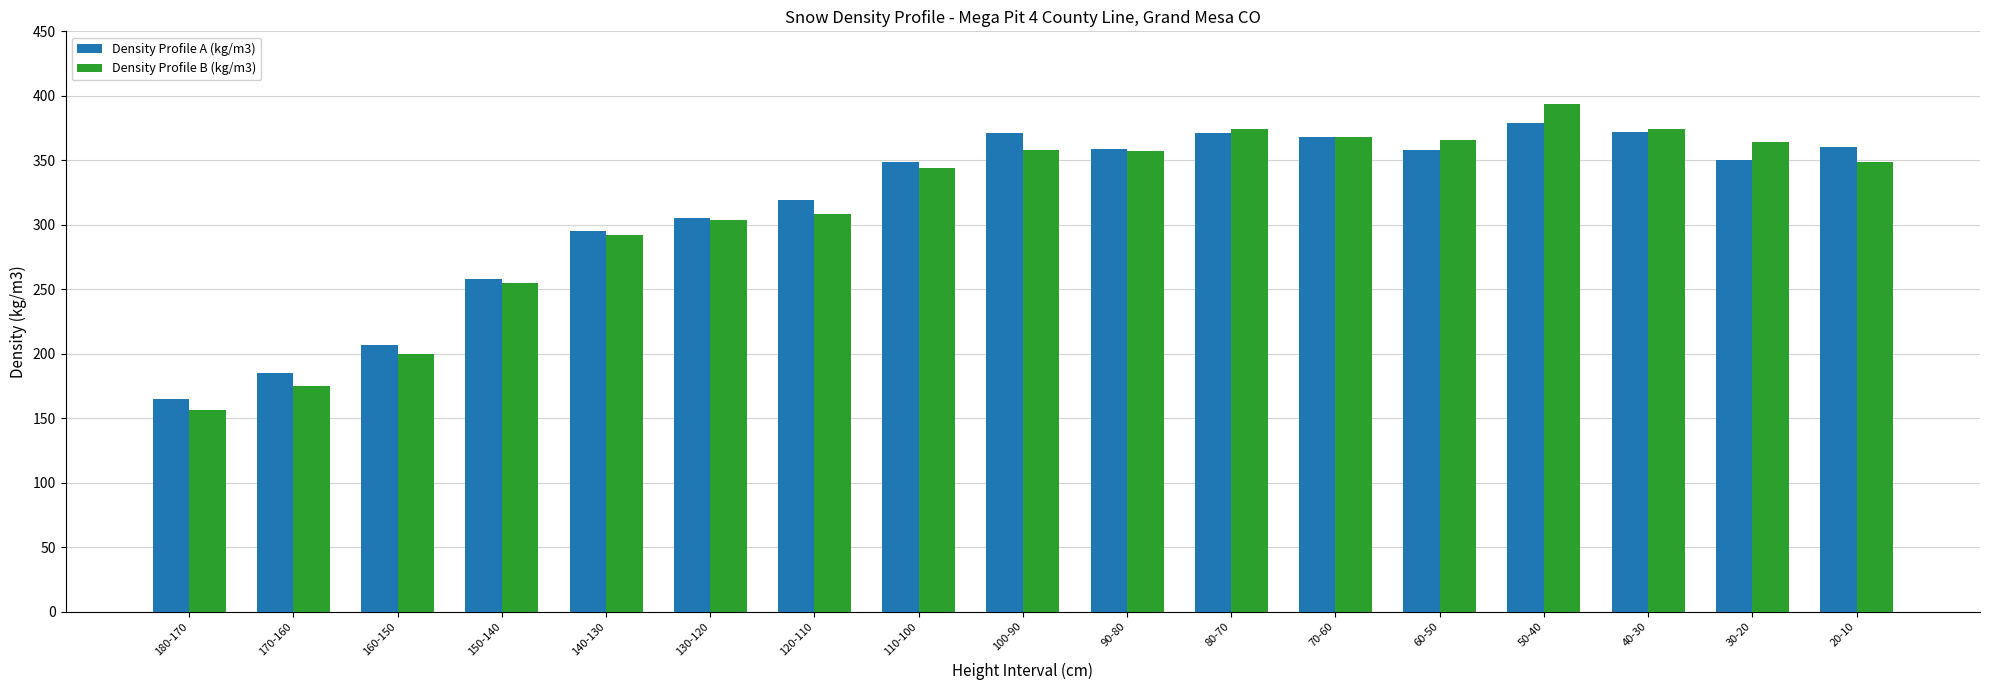

What is the value of the Density Profile B (kg/m3) bar at the 4th from the left?

255